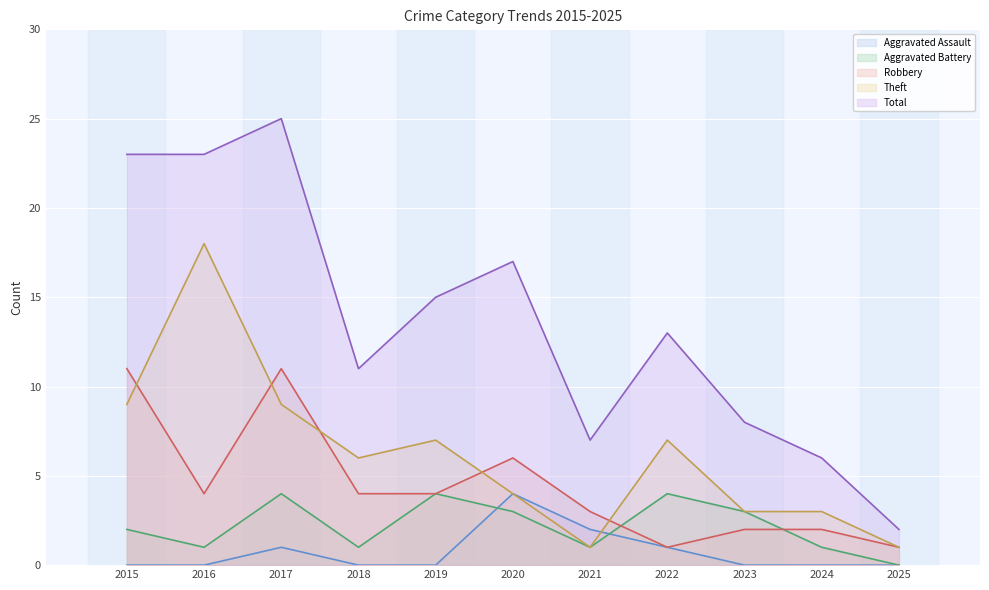

How many data points in Robbery are above 4?

3